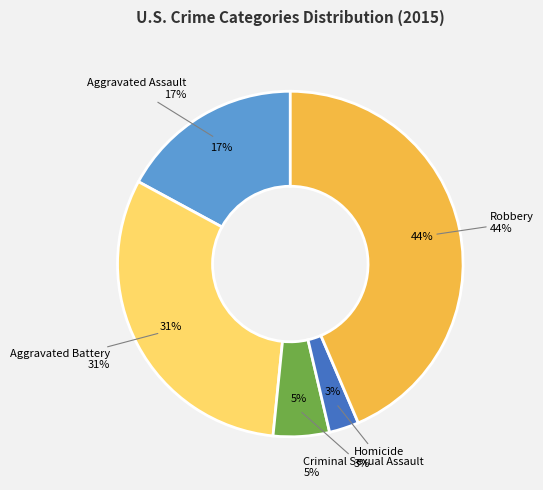

Does Robbery account for over 50% of the chart?

No